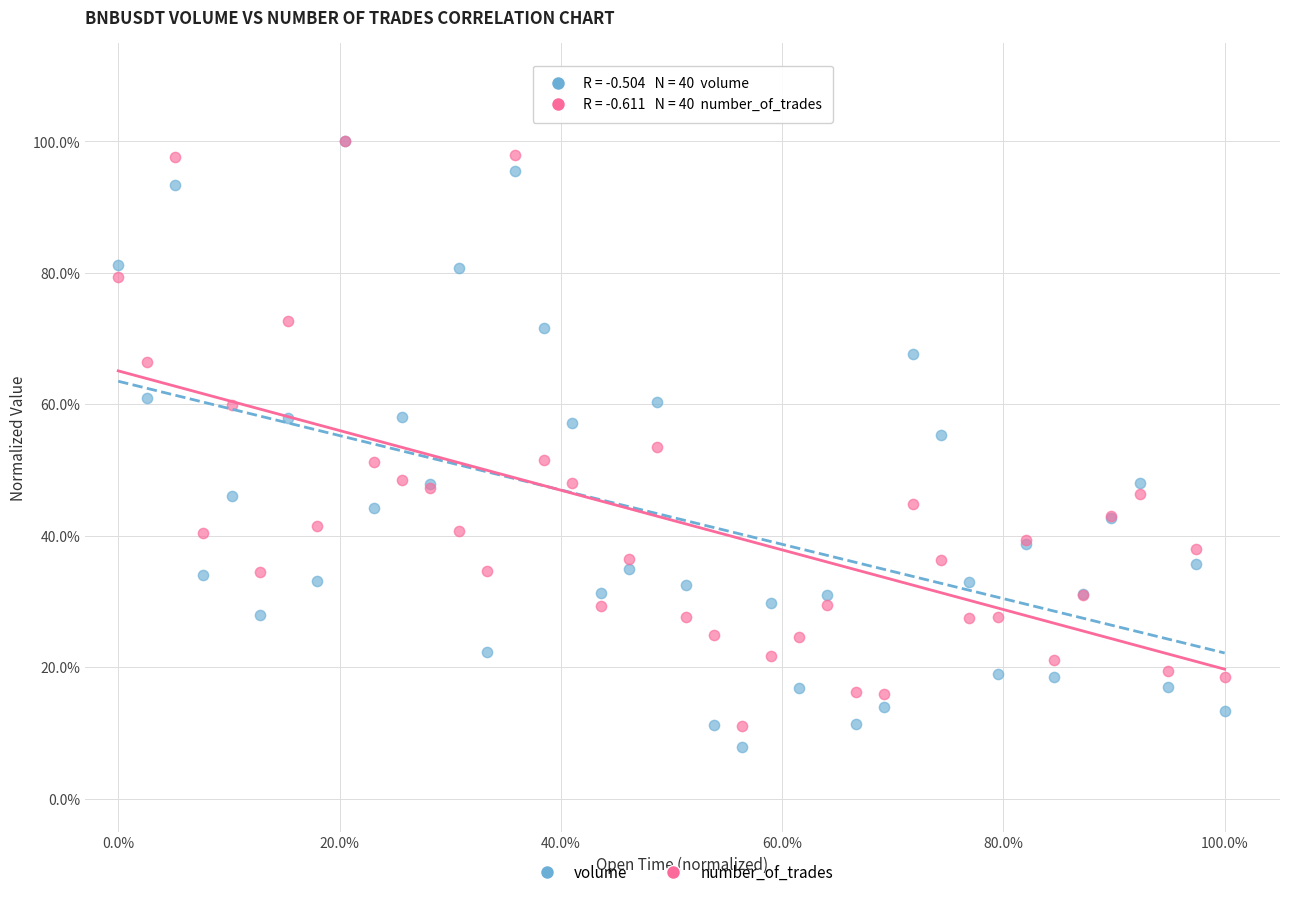

What are all the series names shown in the legend?

volume, number_of_trades